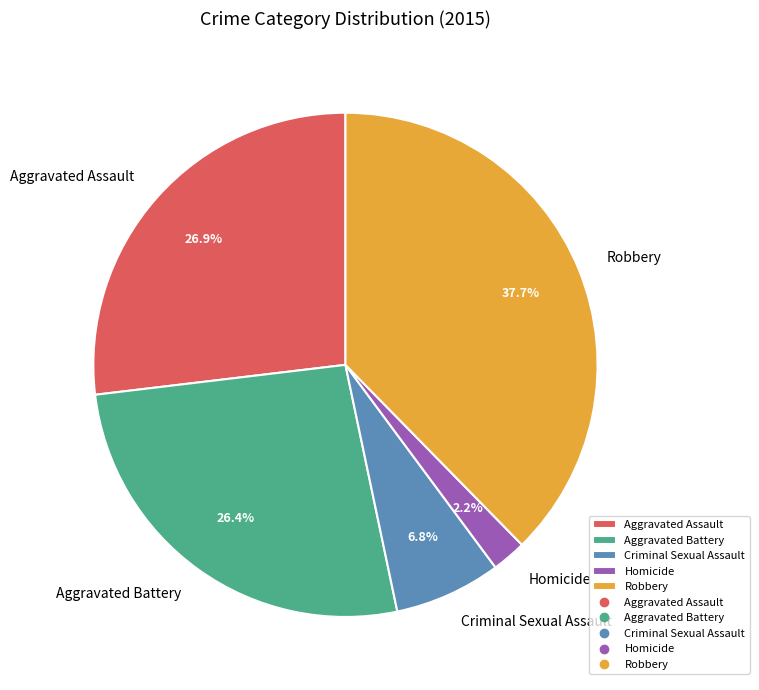

What percentage is the Aggravated Battery slice, to the nearest percent?

26%